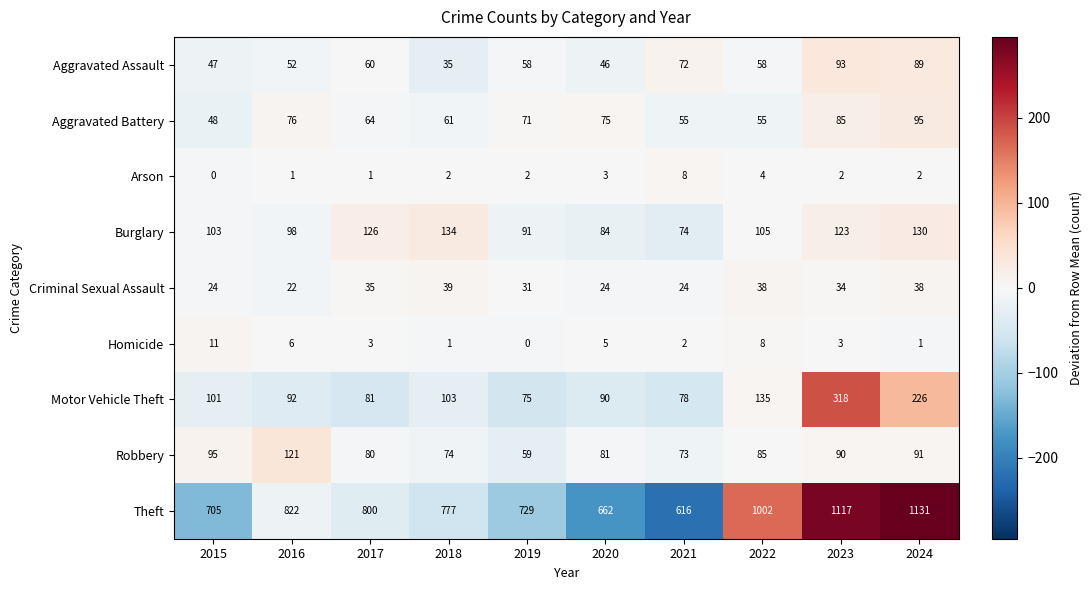

True or false: Robbery has a value of 60 at 2016.

False